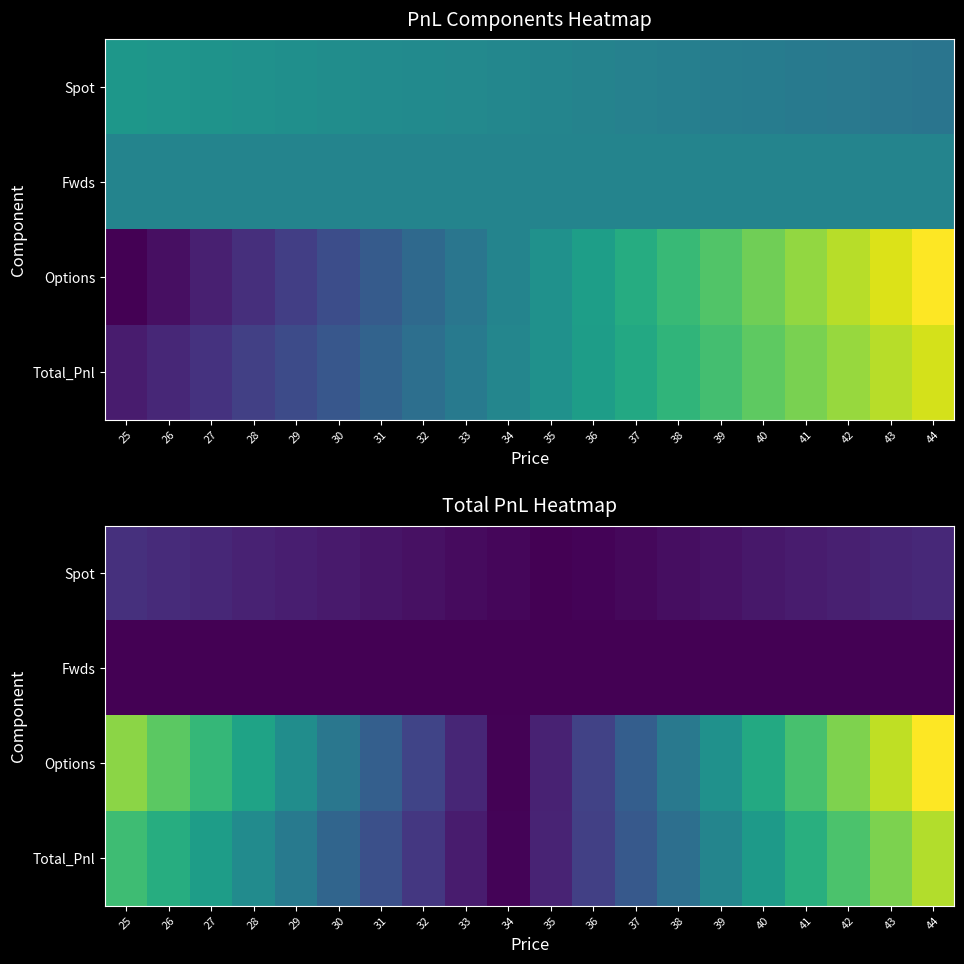

Between 27 and 26, which is larger?

26